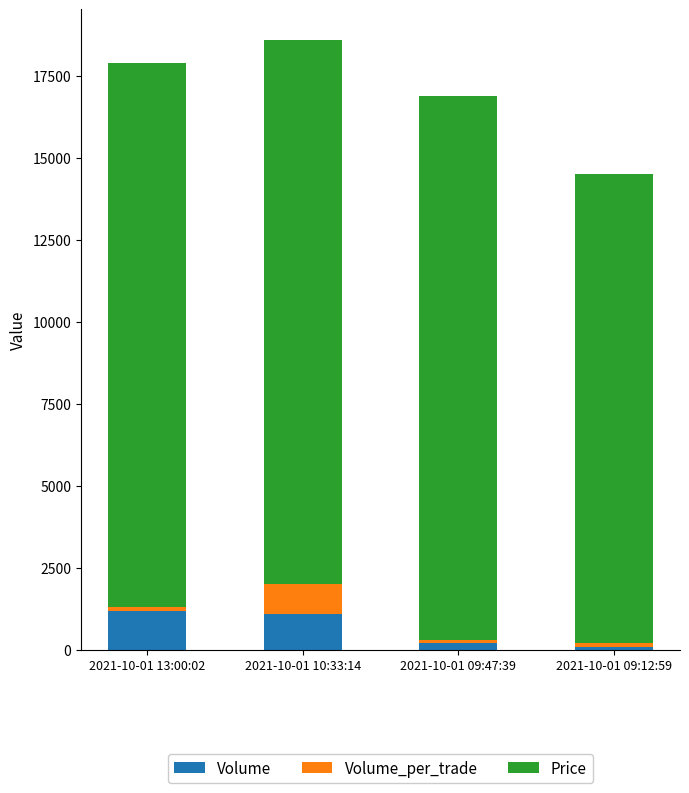

What is the average value of the Volume series?

650